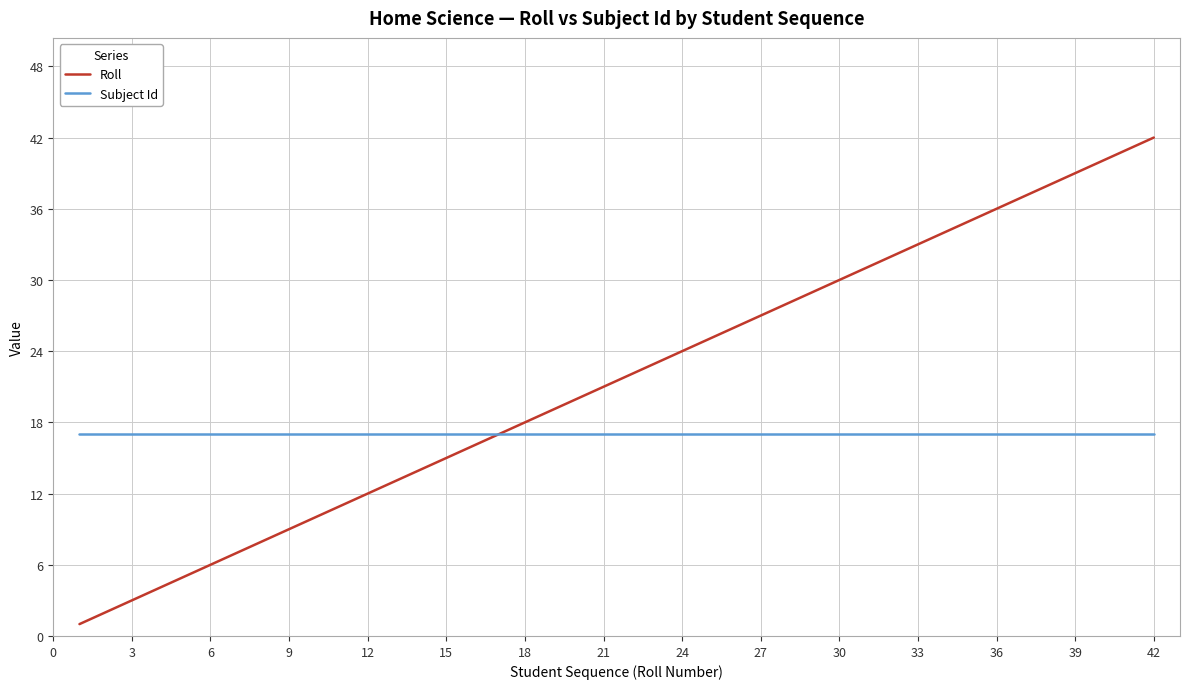

List the series in order of their peak value, highest first.

Roll, Subject Id